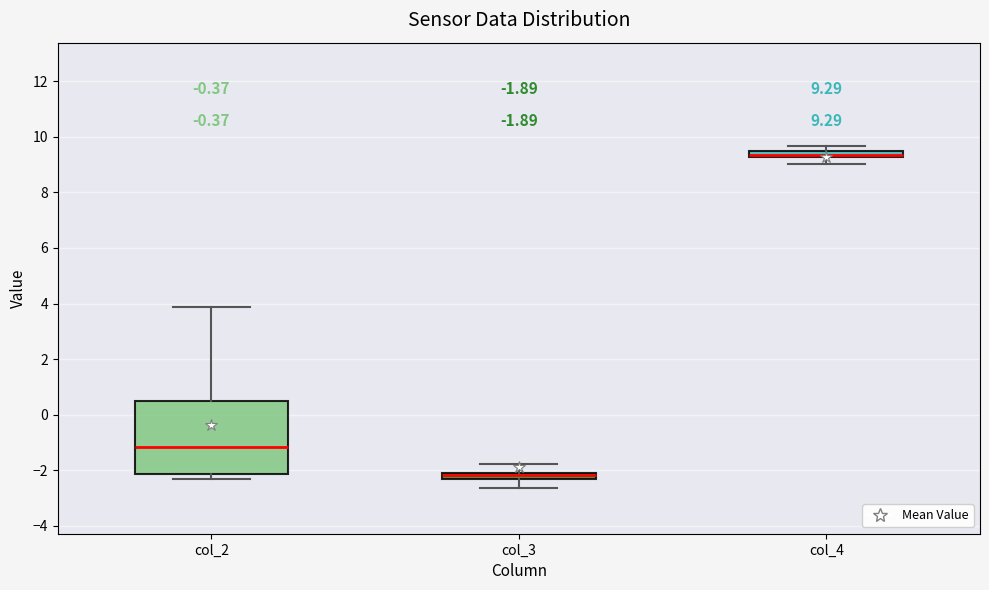

Which box has the lowest median line?

col_3